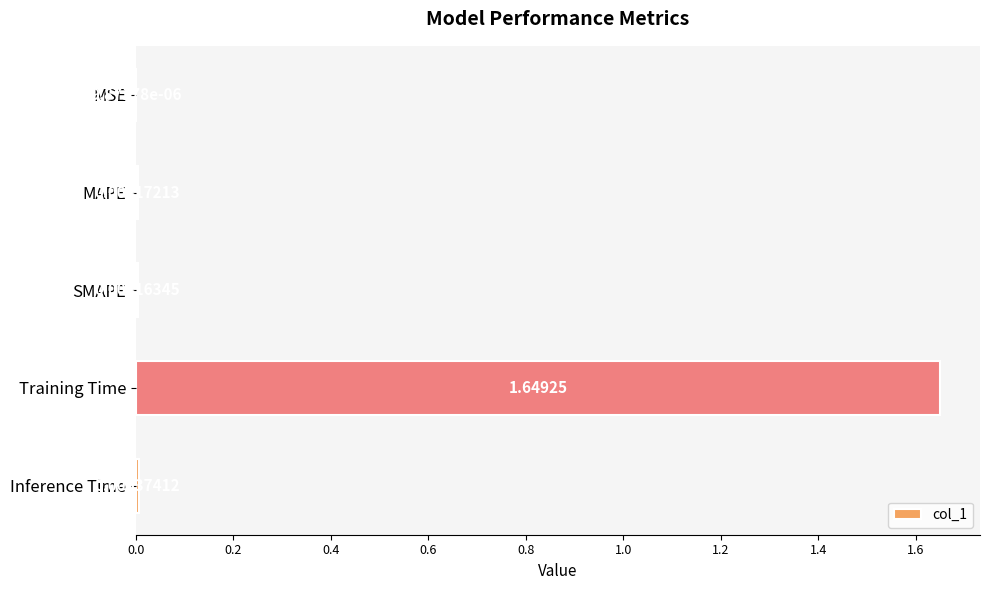

Which category has the highest value across all series?

Training Time